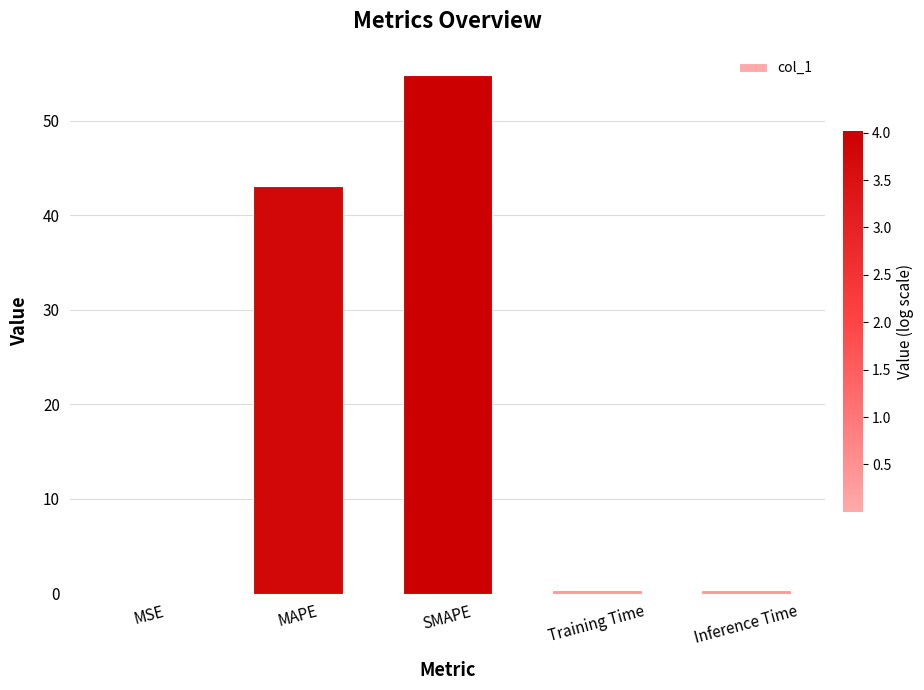

What is the sum of all values?

98.7